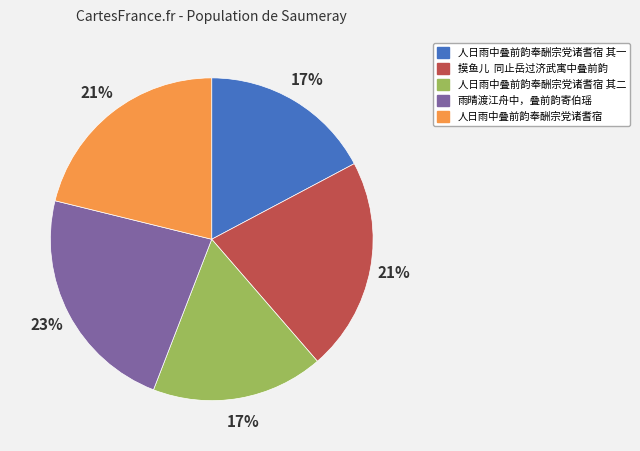

To the nearest percent, what is the average slice percentage?

20%